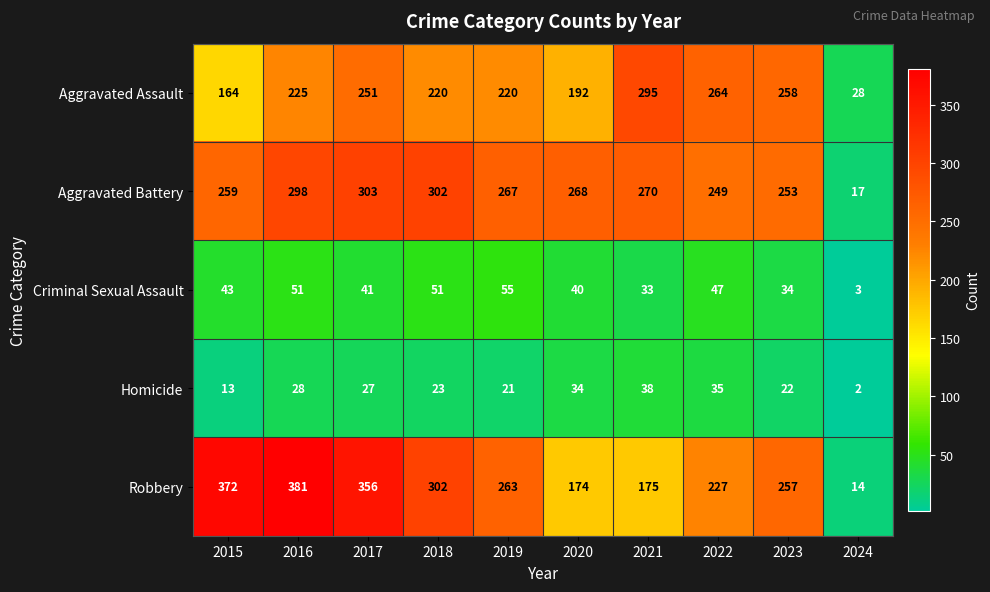

How many data points does each series have?

10